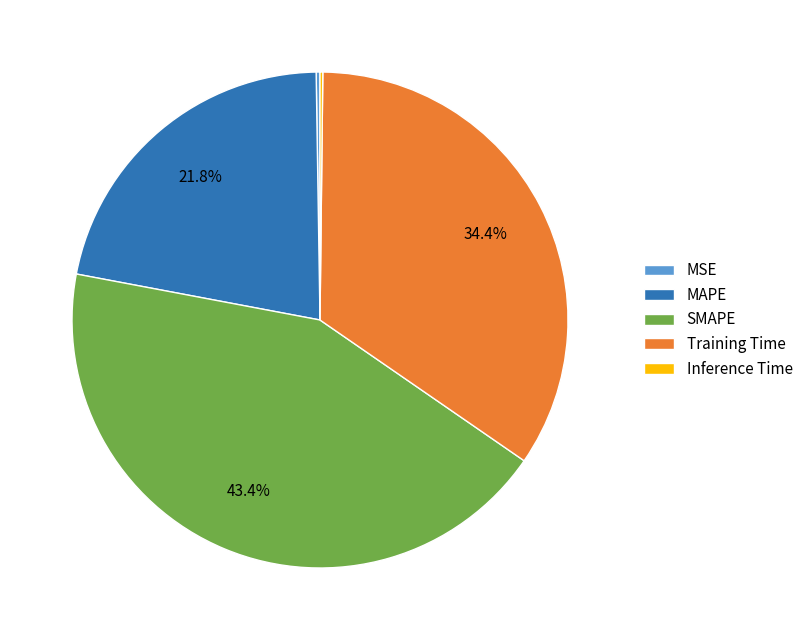

What percentage is NOT represented by MAPE?

78.2%